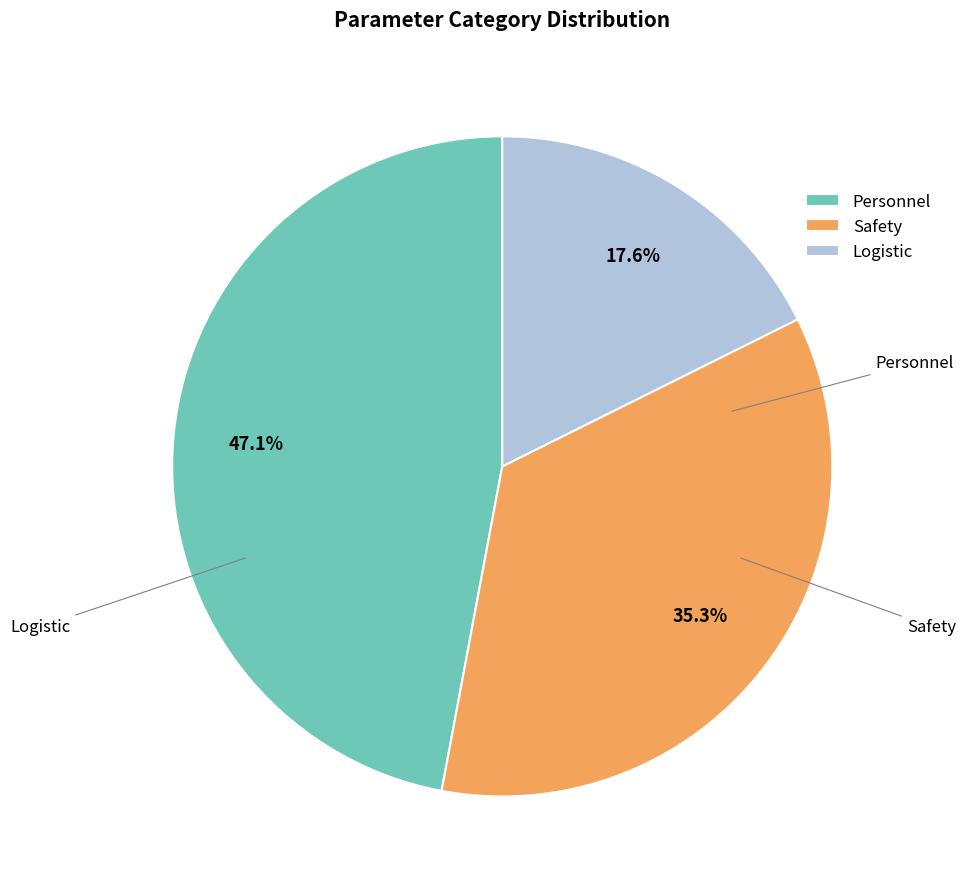

How many slices are in this pie chart?

3